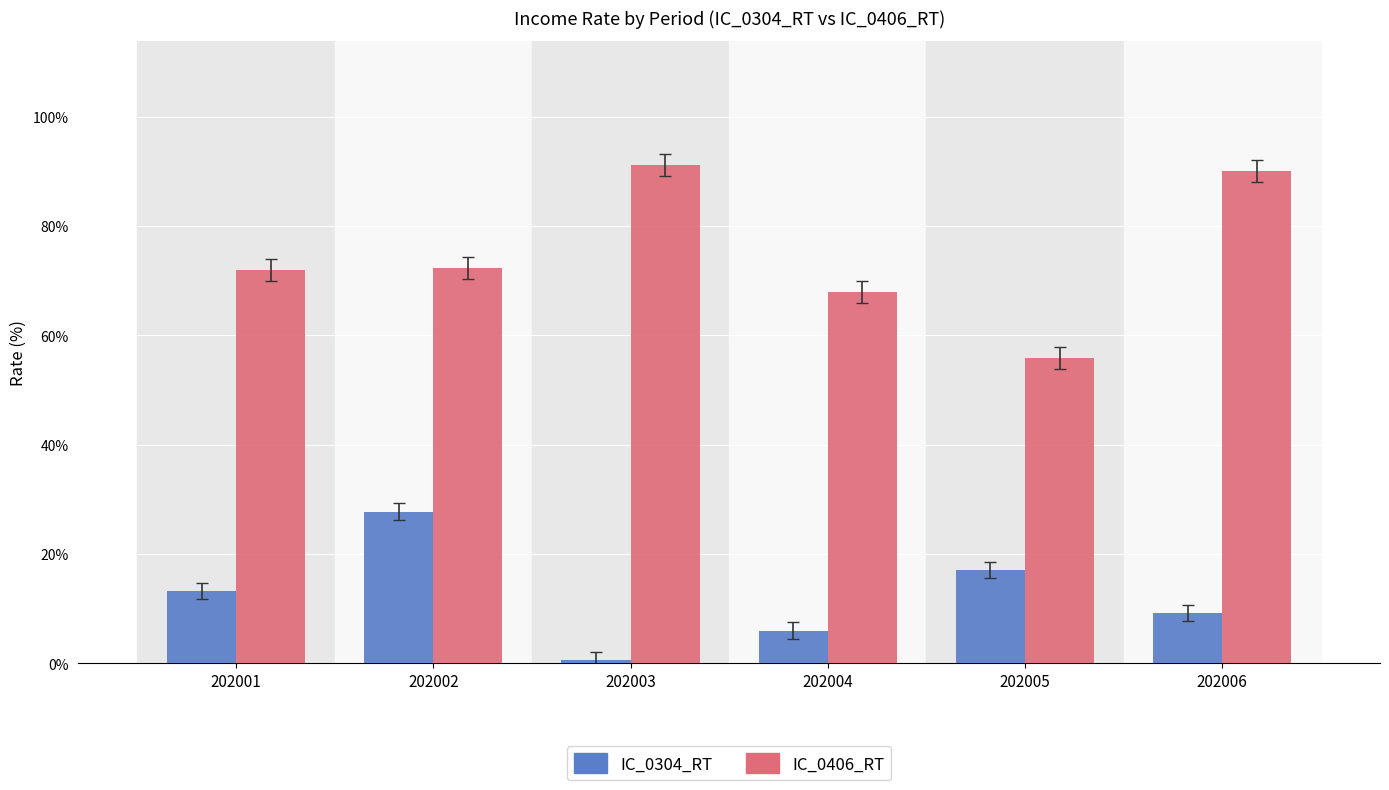

What is the value of the IC_0406_RT bar at the 6th from the left?

90.0